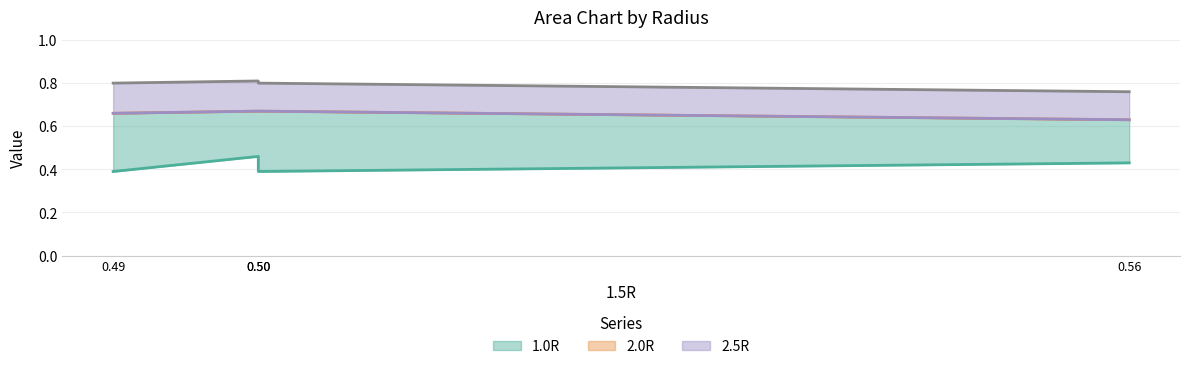

At how many categories does at least one series exceed 0?

4